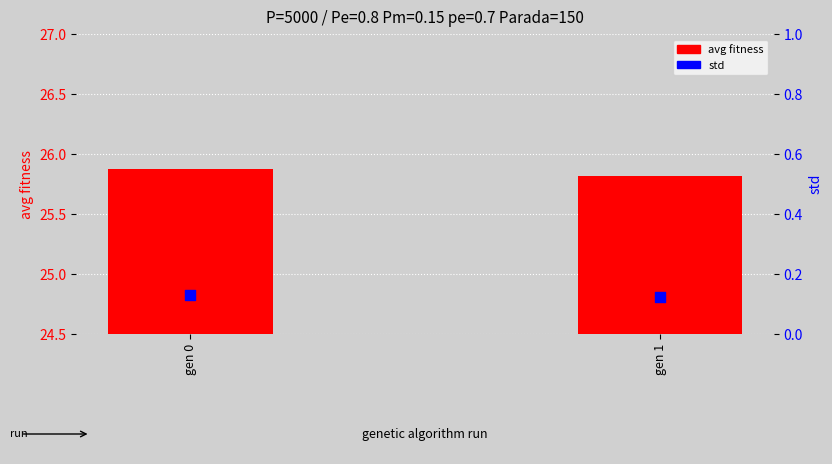

Which series has the largest total across all categories?

avg